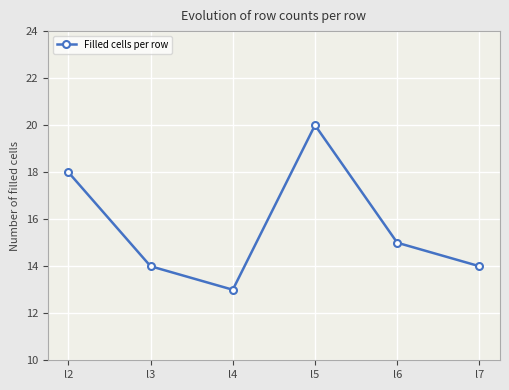

What is the value of the 3rd point from the left?

13